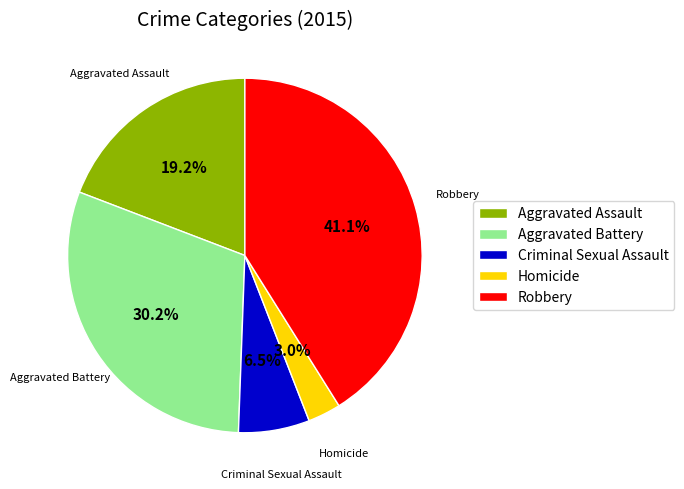

Does Criminal Sexual Assault represent more than half of the total?

No